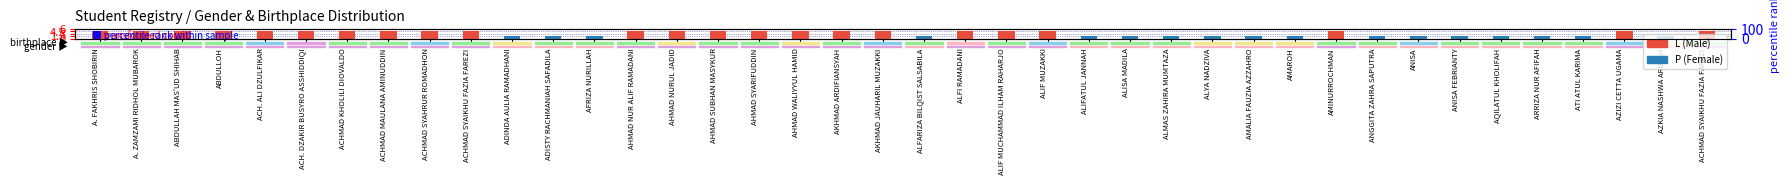

The value of P (Female) at ACHMAD SYAIKHU FAZIA FAREZI is 0.0. True or false?

True